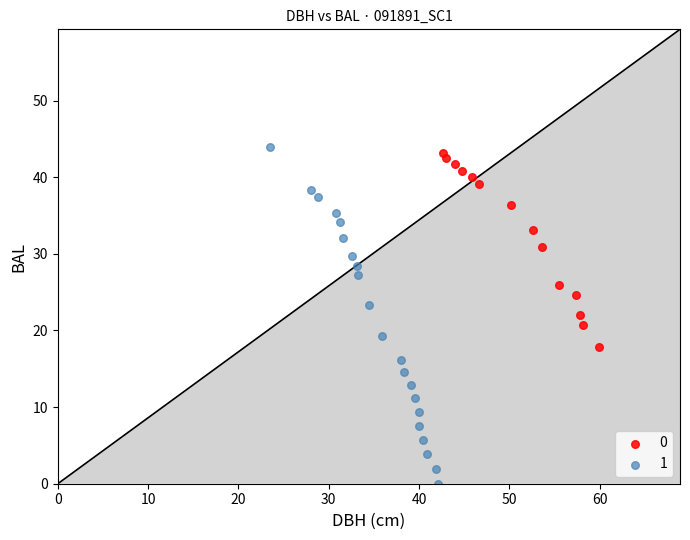

Which series contains the lowest Y value?

1